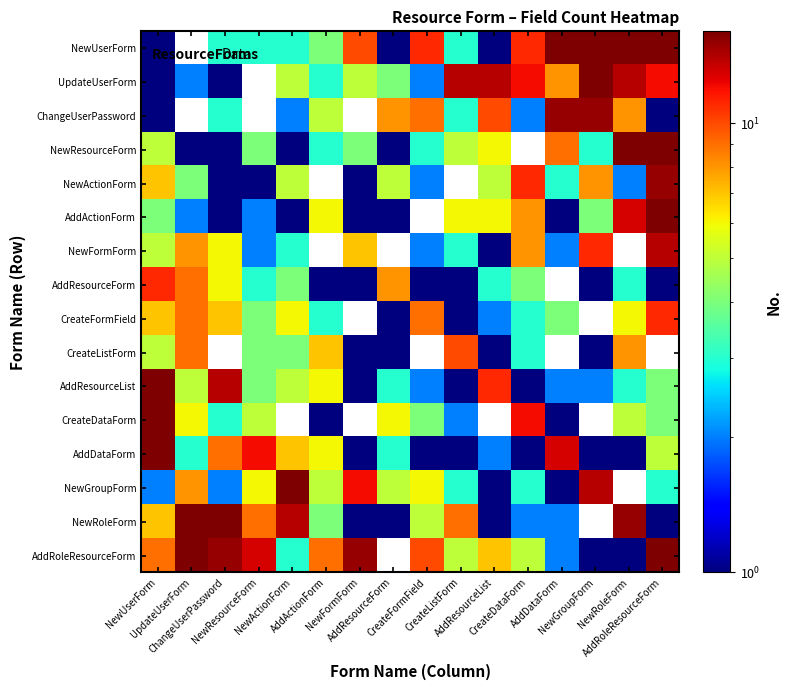

How many values in the NewFormForm series exceed 8?

2